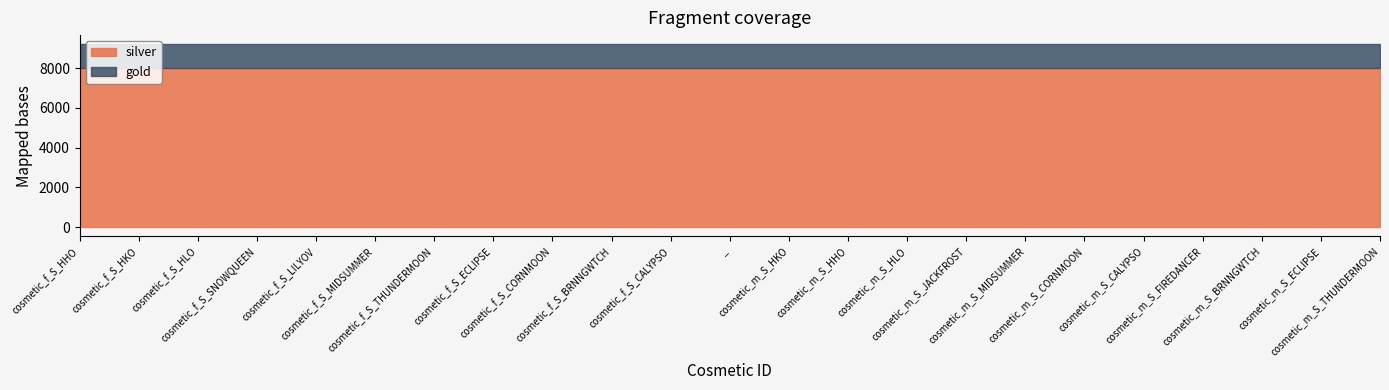

True or false: gold and silver cross at least once.

False